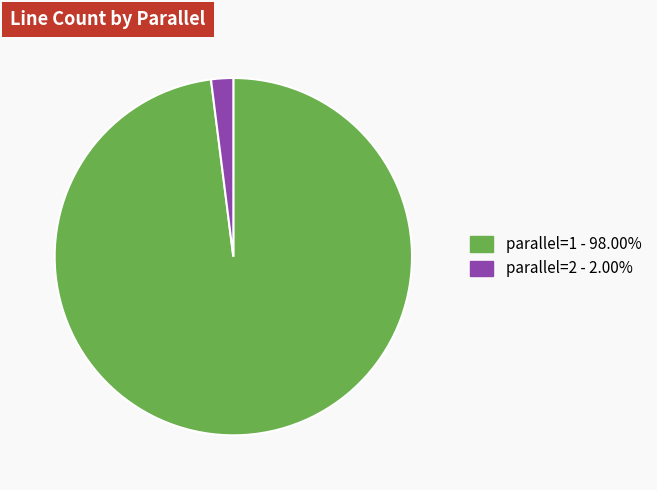

What is the ratio of the value at parallel=1 - 98.00% to the value at parallel=2 - 2.00%?

49.0